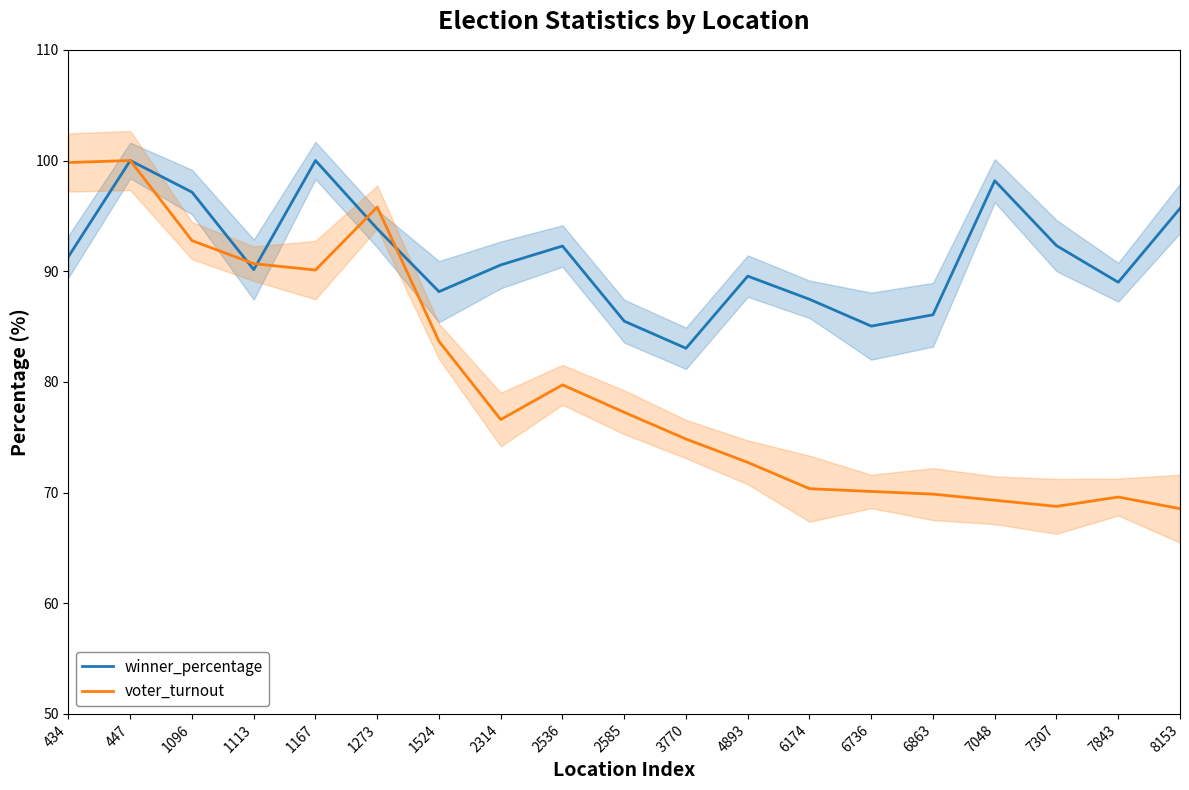

Reading left to right, transcribe all the data shown in this chart.

winner_percentage: 434=91.3	447=100.0	1096=97.1	1113=90.1	1167=100.0	1273=93.8	1524=88.2	2314=90.6	2536=92.3	2585=85.5	3770=83.0	4893=89.6	6174=87.5	6736=85.0	6863=86.1	7048=98.2	7307=92.3	7843=89.0	8153=95.7
voter_turnout: 434=99.8	447=100.0	1096=92.8	1113=90.7	1167=90.1	1273=95.8	1524=83.7	2314=76.6	2536=79.7	2585=77.3	3770=74.8	4893=72.7	6174=70.3	6736=70.1	6863=69.9	7048=69.3	7307=68.8	7843=69.6	8153=68.5